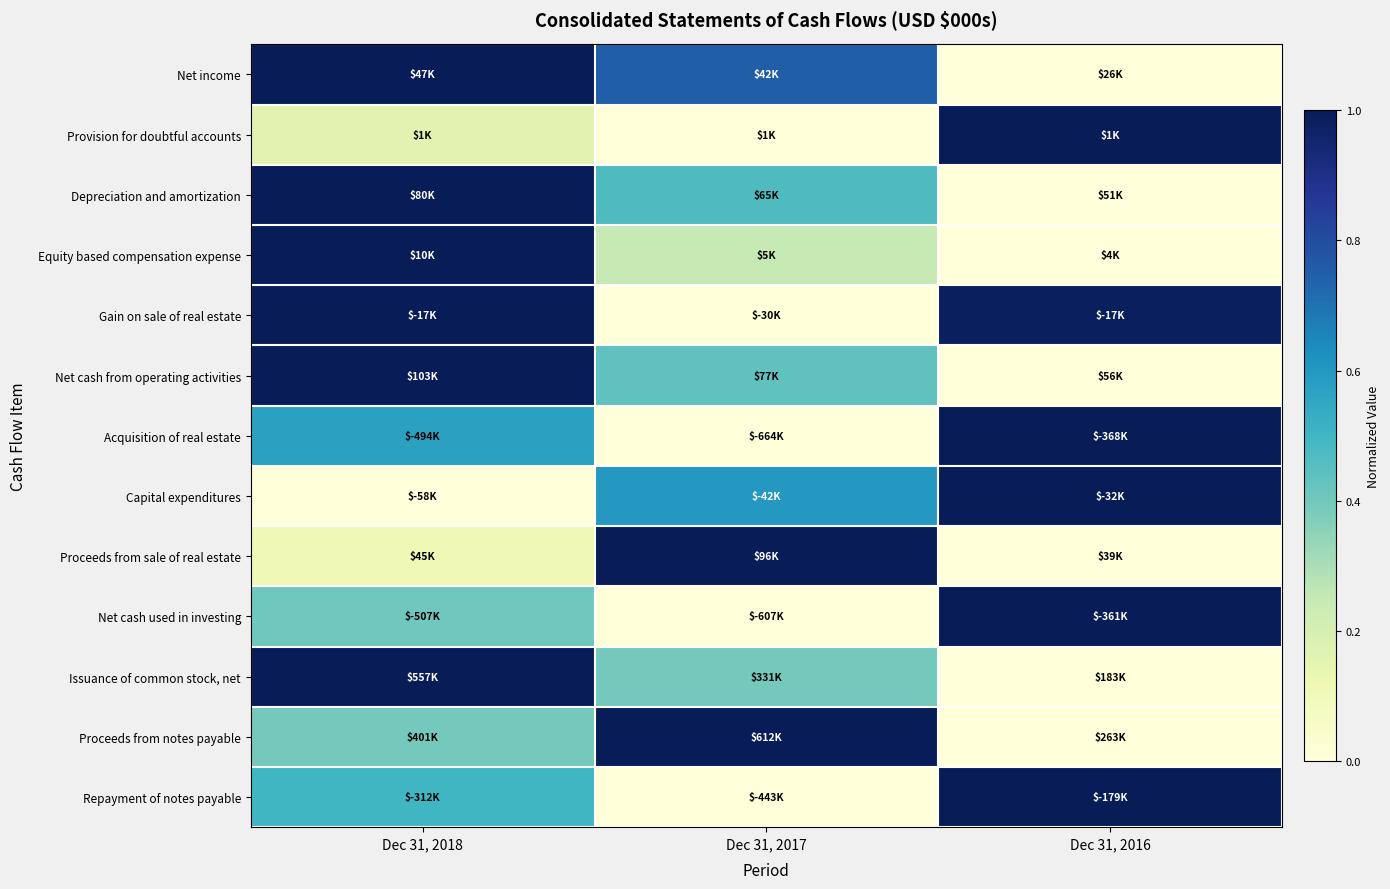

Reading left to right, extract all data points from this chart.

Net income: Dec 31, 2018=1.0	Dec 31, 2017=0.7	Dec 31, 2016=0.0
Provision for doubtful accounts: Dec 31, 2018=0.2	Dec 31, 2017=0.0	Dec 31, 2016=1.0
Depreciation and amortization: Dec 31, 2018=1.0	Dec 31, 2017=0.5	Dec 31, 2016=0.0
Equity based compensation expense: Dec 31, 2018=1.0	Dec 31, 2017=0.2	Dec 31, 2016=0.0
Gain on sale of real estate: Dec 31, 2018=1.0	Dec 31, 2017=0.0	Dec 31, 2016=1.0
Net cash from operating activities: Dec 31, 2018=1.0	Dec 31, 2017=0.4	Dec 31, 2016=0.0
Acquisition of real estate: Dec 31, 2018=0.6	Dec 31, 2017=0.0	Dec 31, 2016=1.0
Capital expenditures: Dec 31, 2018=0.0	Dec 31, 2017=0.6	Dec 31, 2016=1.0
Proceeds from sale of real estate: Dec 31, 2018=0.1	Dec 31, 2017=1.0	Dec 31, 2016=0.0
Net cash used in investing: Dec 31, 2018=0.4	Dec 31, 2017=0.0	Dec 31, 2016=1.0
Issuance of common stock, net: Dec 31, 2018=1.0	Dec 31, 2017=0.4	Dec 31, 2016=0.0
Proceeds from notes payable: Dec 31, 2018=0.4	Dec 31, 2017=1.0	Dec 31, 2016=0.0
Repayment of notes payable: Dec 31, 2018=0.5	Dec 31, 2017=0.0	Dec 31, 2016=1.0